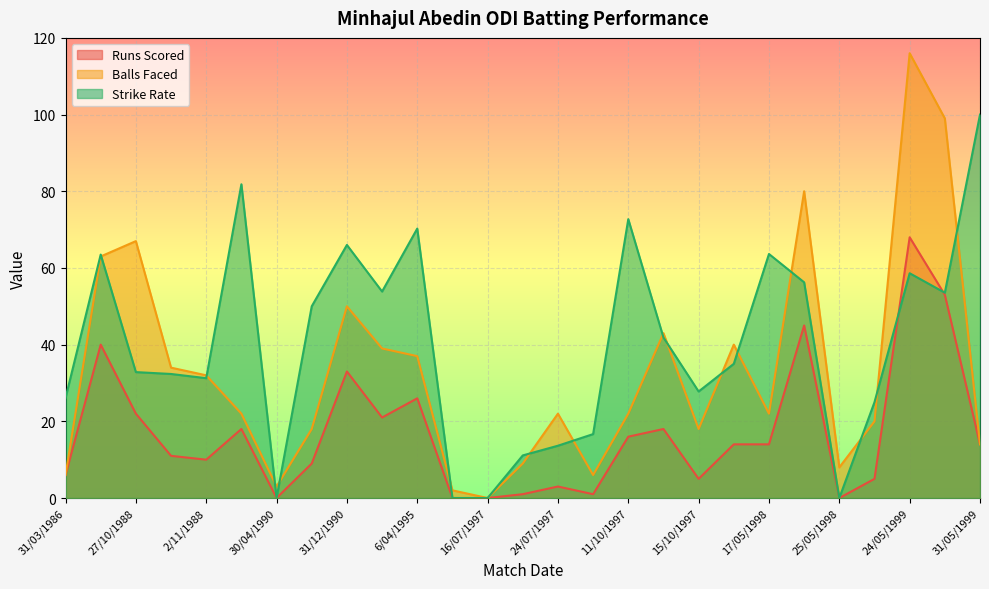

Which series changed the most between 6/04/1995 and 24/05/1999?

Balls Faced